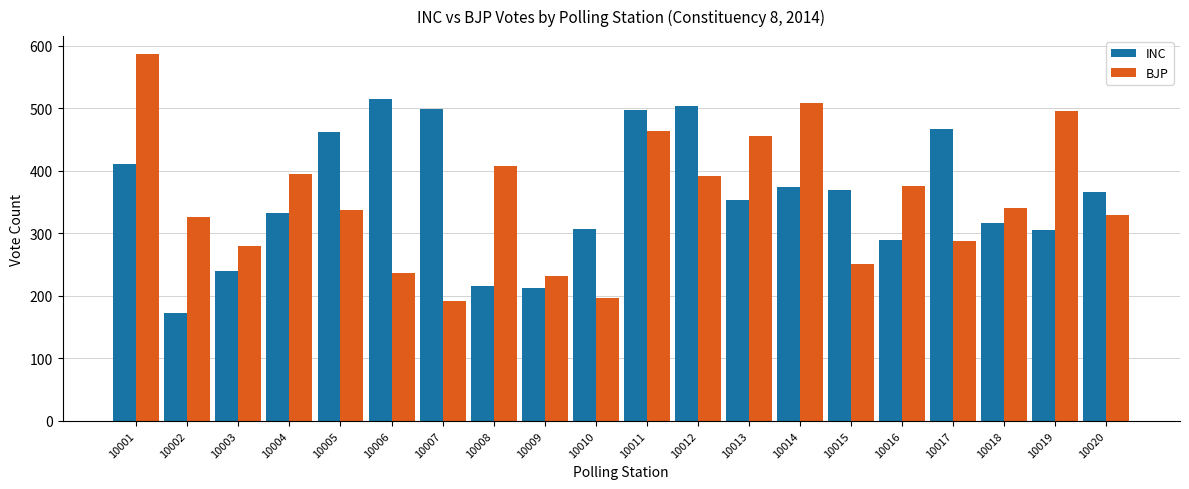

The value of INC at 10005 is 462. True or false?

True